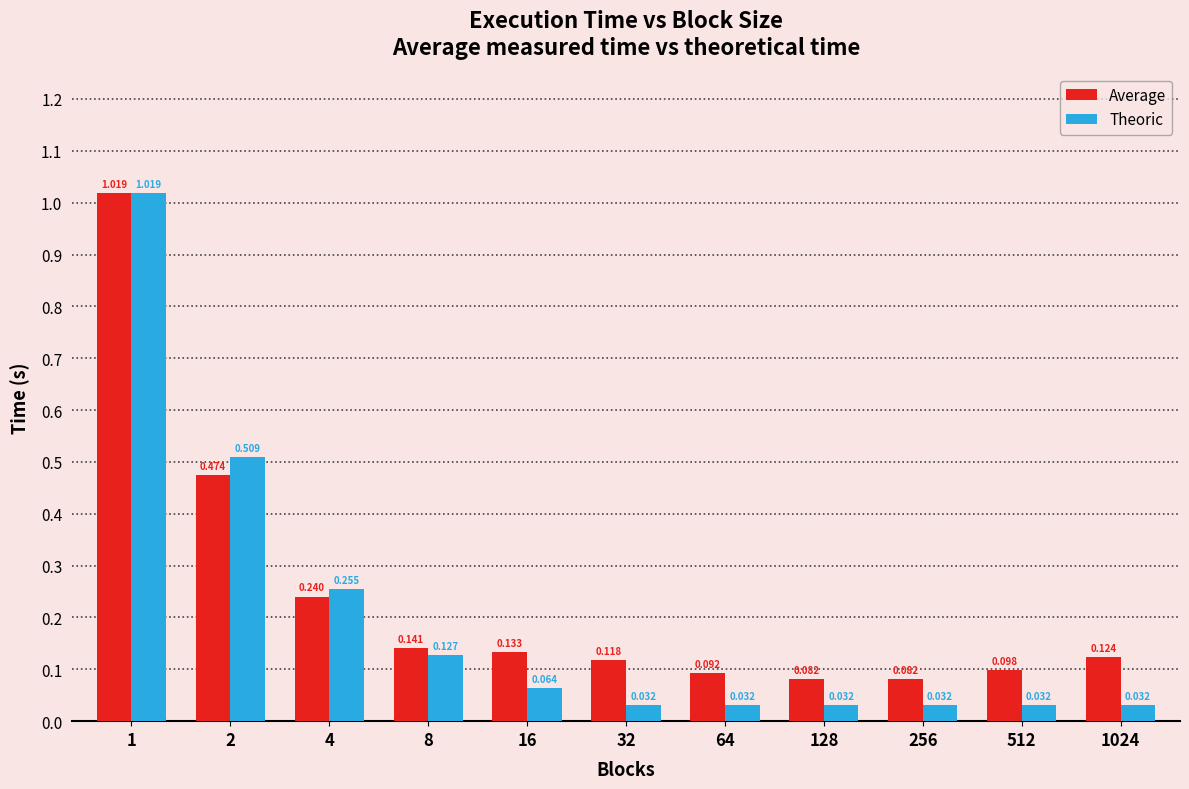

What is the sum of the Average values at 8 and 4?

0.4